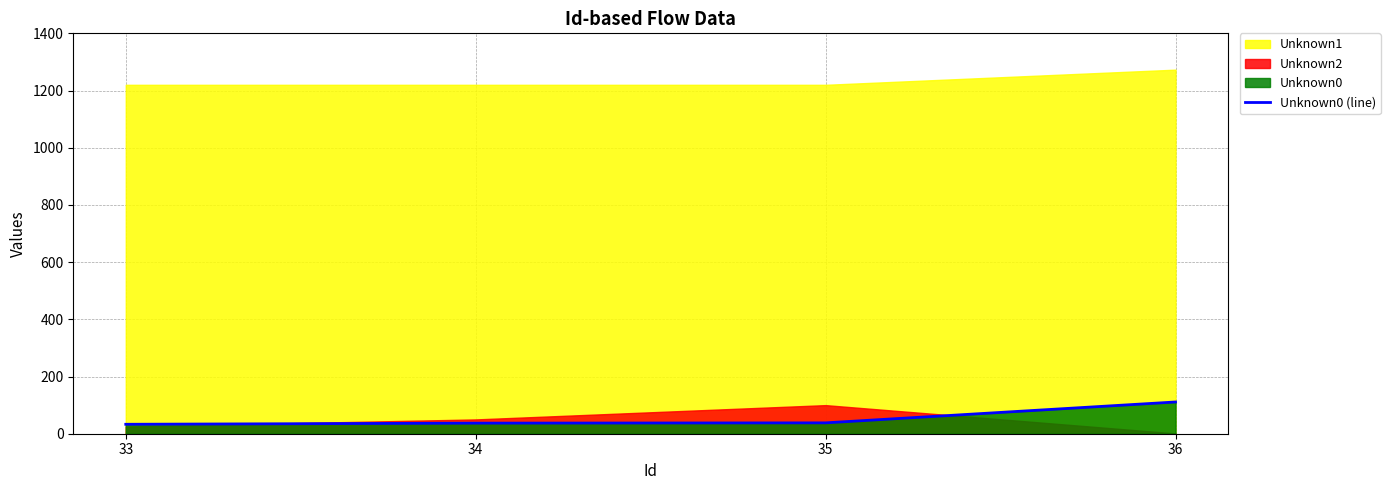

What is the average value?

55